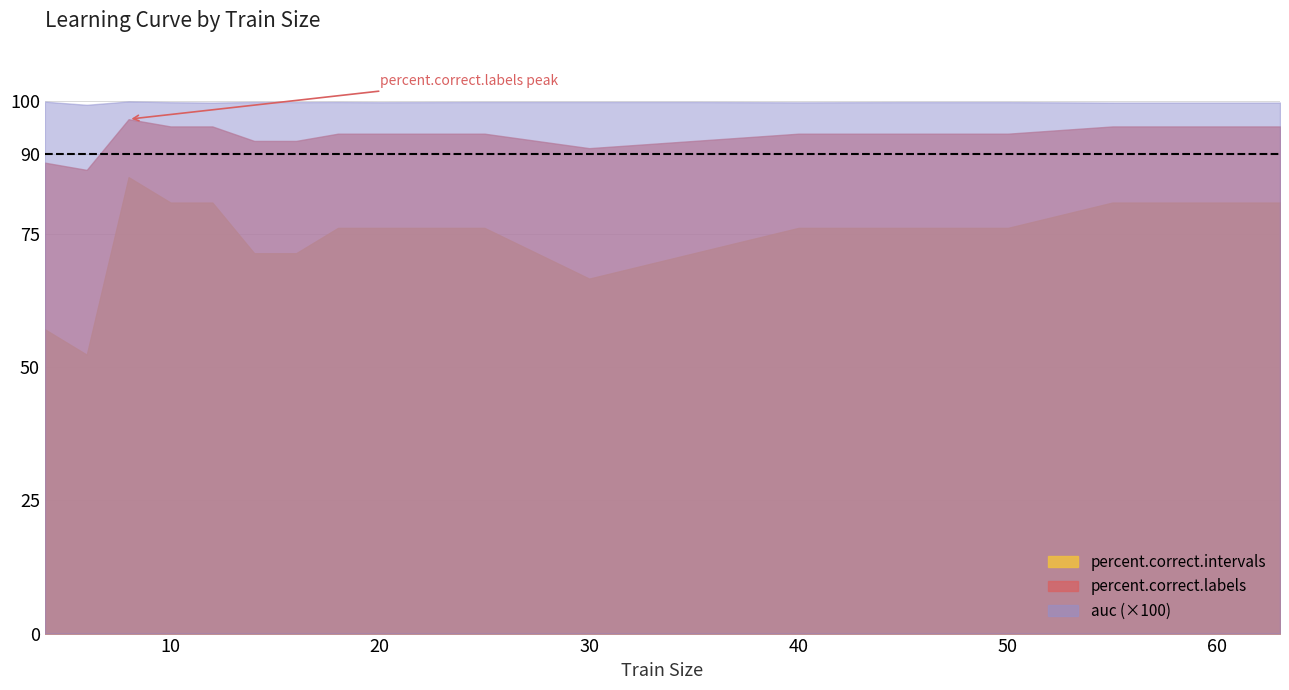

Which series changed the most between 2 and 7?

percent.correct.intervals